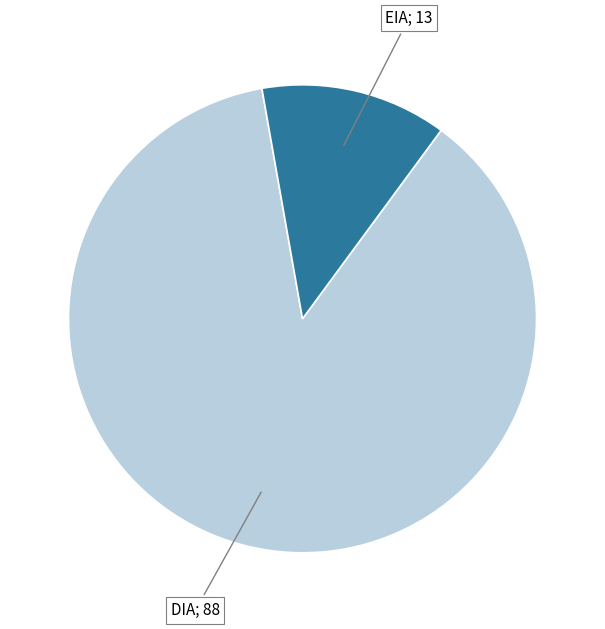

Is there a majority slice in this chart?

Yes